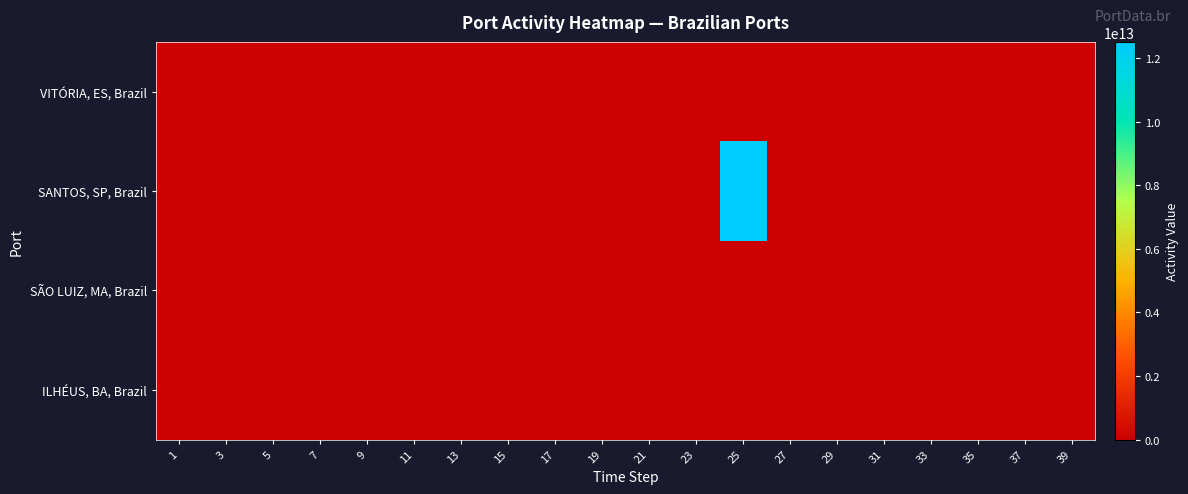

Rank the series by their maximum value, from highest to lowest.

SANTOS, SP, Brazil, VITÓRIA, ES, Brazil, SÃO LUIZ, MA, Brazil, ILHÉUS, BA, Brazil